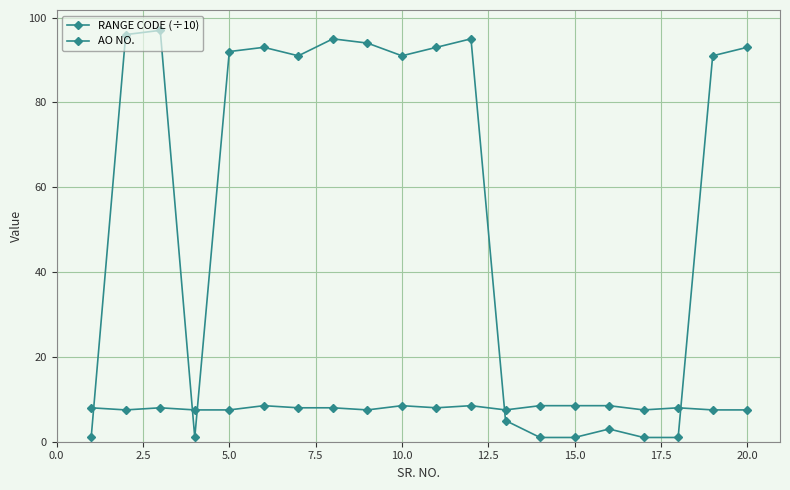

Does the chart have visible grid lines?

Yes